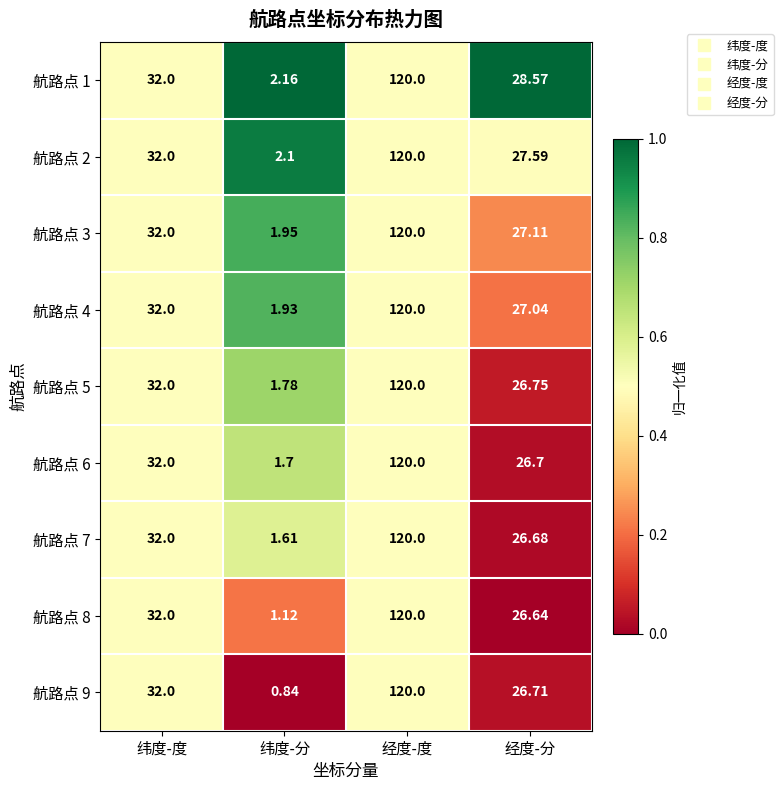

At which label does 航路点 6 reach its minimum?

纬度-分